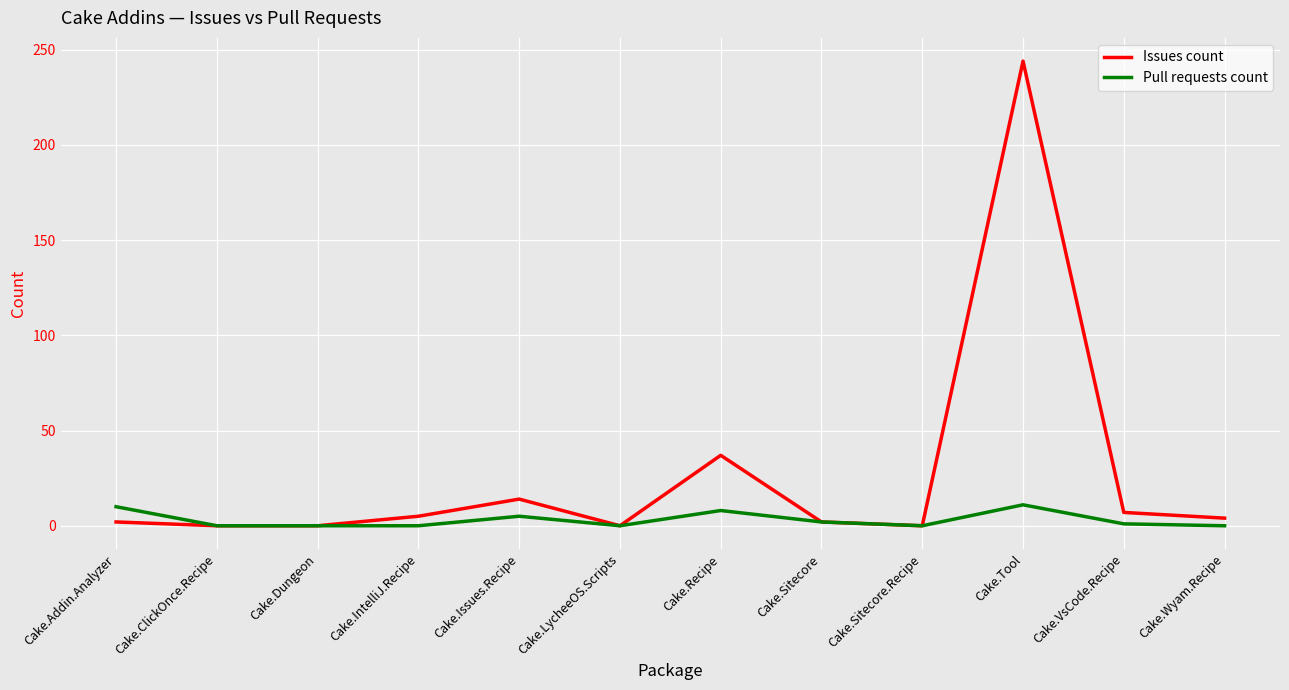

What is the greatest value displayed?

244